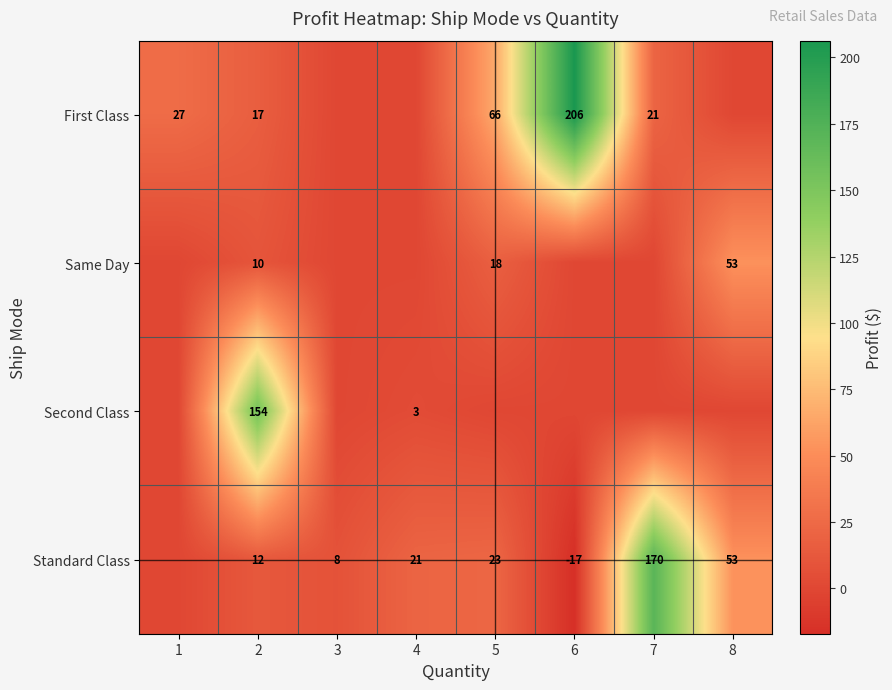

The Standard Class series shows 12 at 5. True or false?

False